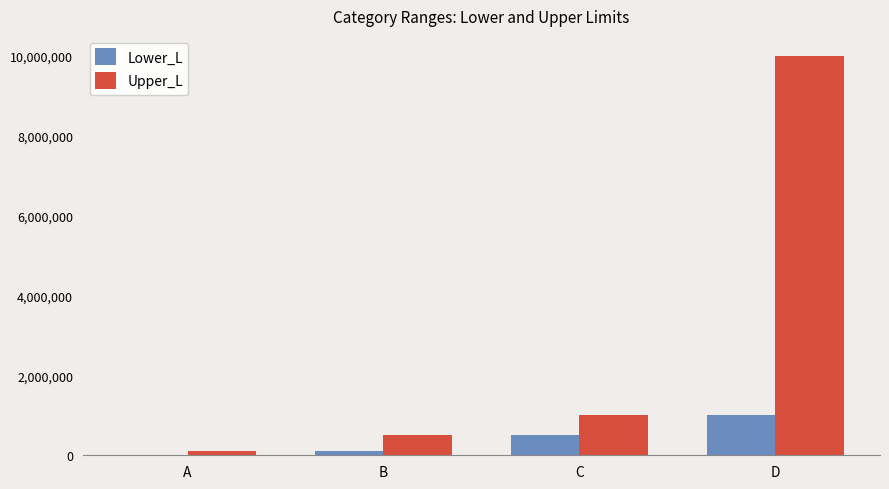

What is the maximum value for Upper_L?

9999999